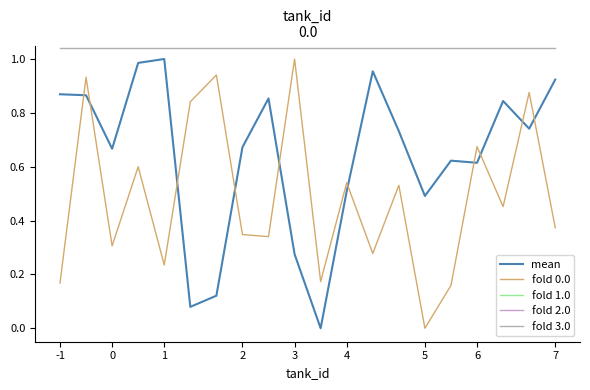

Which series has the largest total across all categories?

fold 1.0